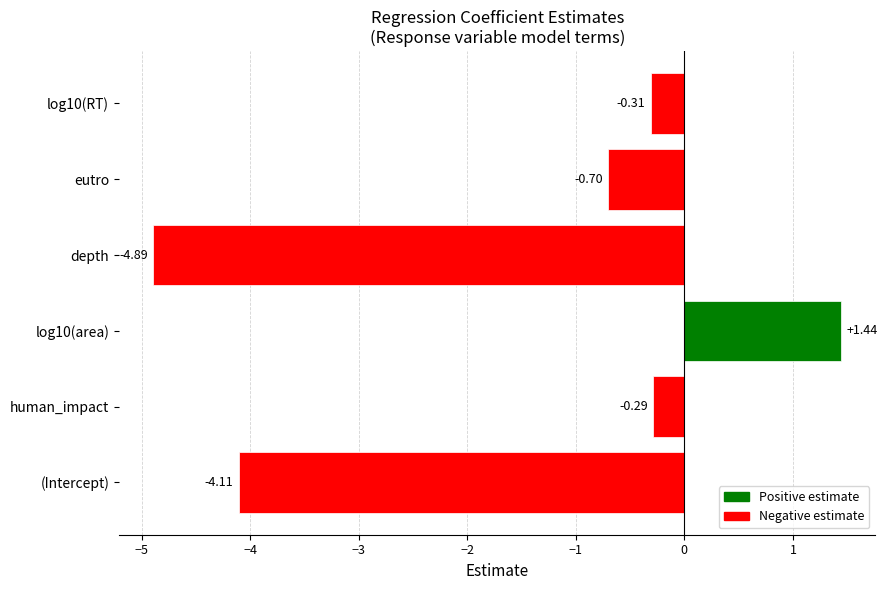

Does the chart contain stacked bars?

No